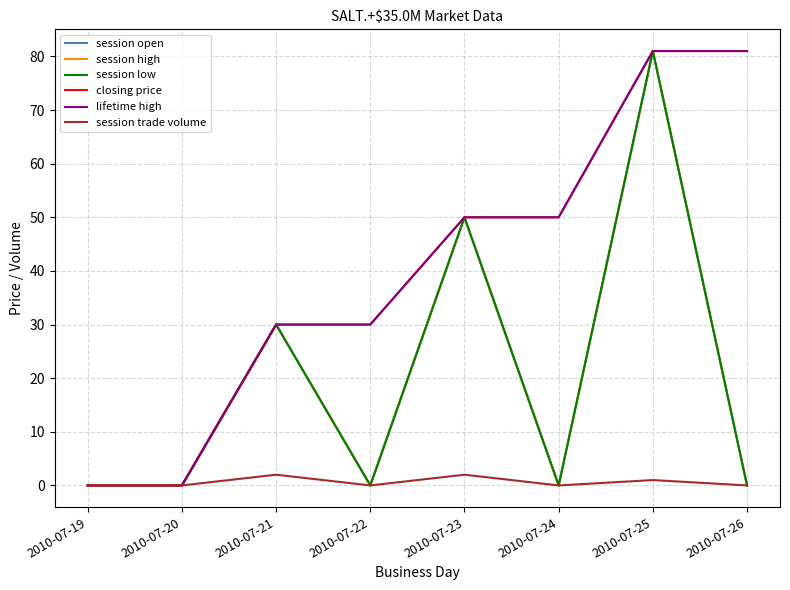

Reading right to left, extract all data points from this chart.

session open: 0	81	0	50	0	30	0	0
session high: 0	81	0	50	0	30	0	0
session low: 0	81	0	50	0	30	0	0
closing price: 81	81	50	50	30	30	0	0
lifetime high: 81	81	50	50	30	30	0	0
session trade volume: 0	1	0	2	0	2	0	0